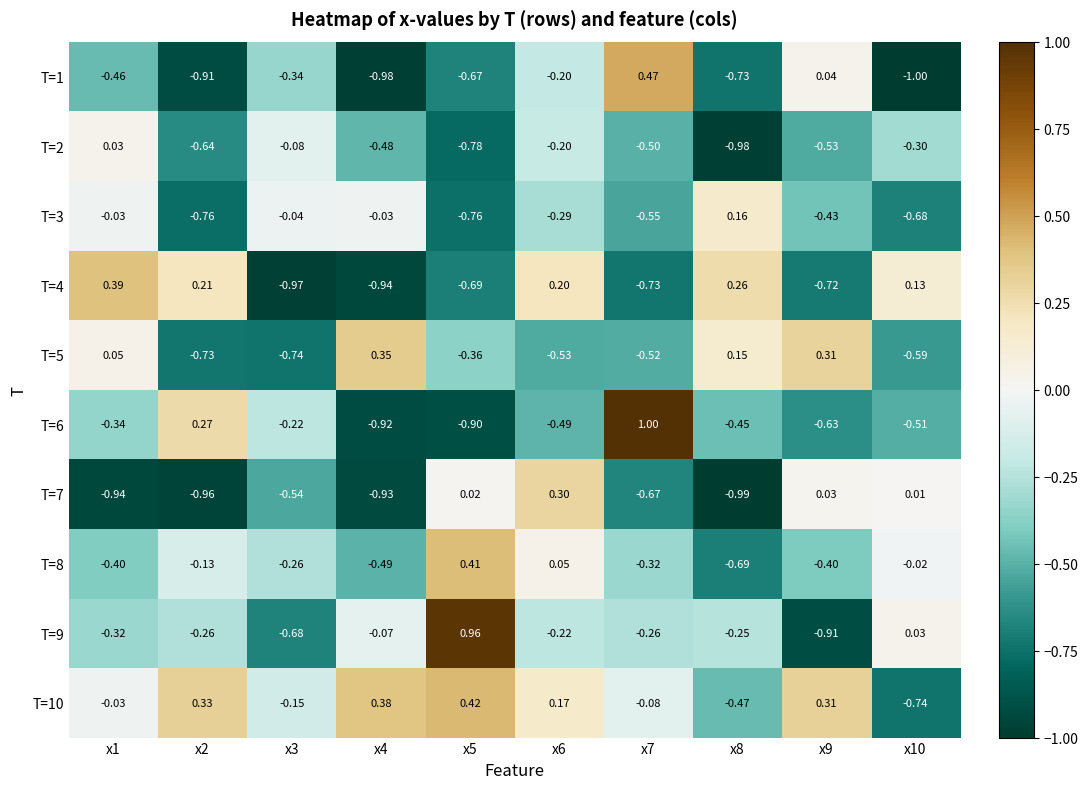

What is the difference between the highest and lowest values at x1?

1.3